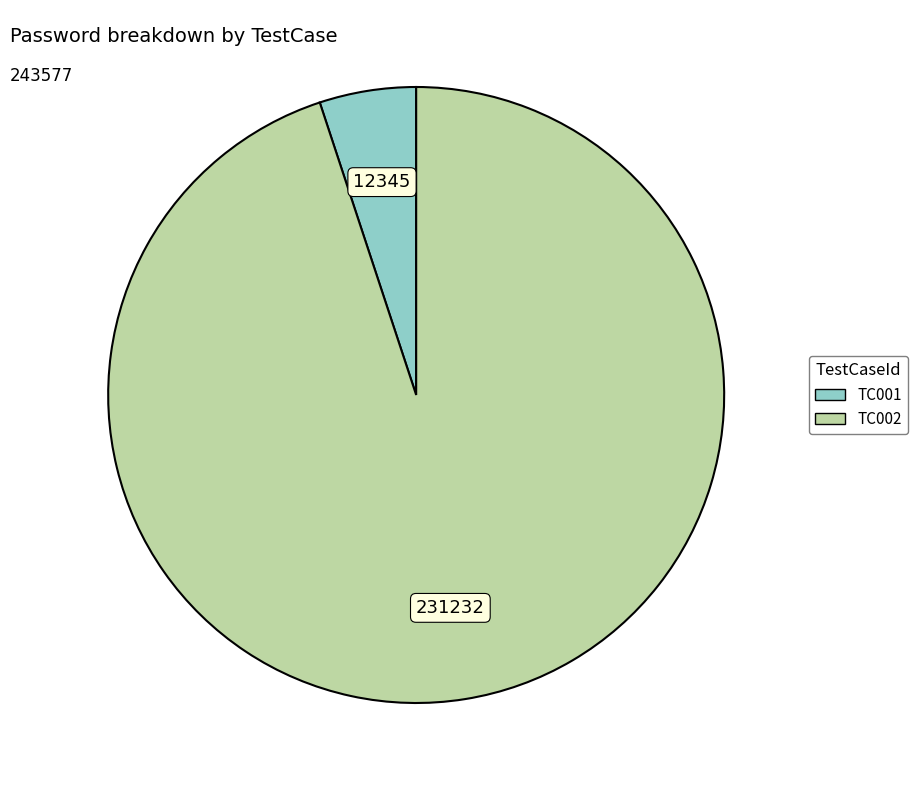

How many segments does this pie chart have?

2